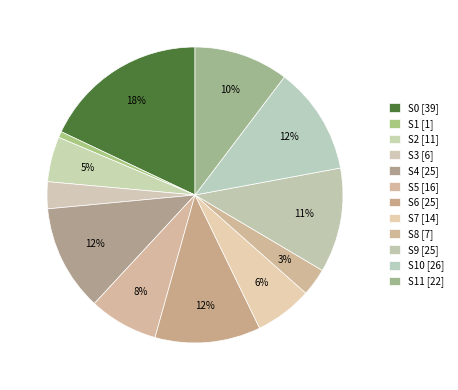

Which category has the smallest portion of the pie?

S1